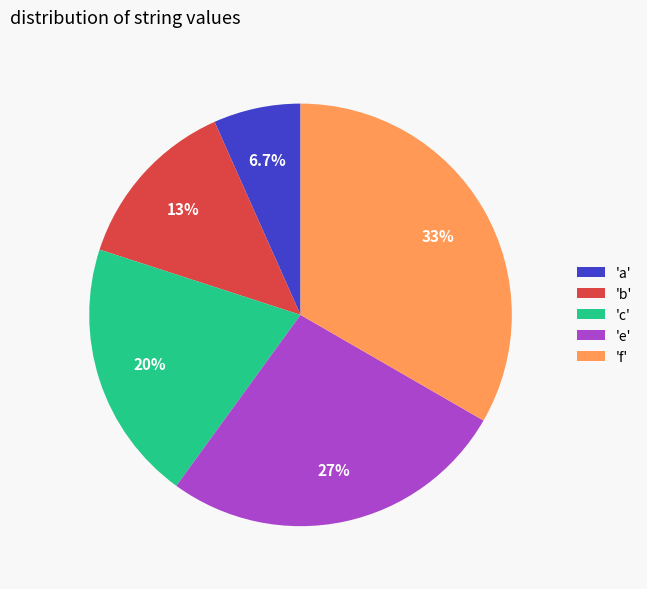

Combined, do 'a' and 'b' account for over 50%?

No